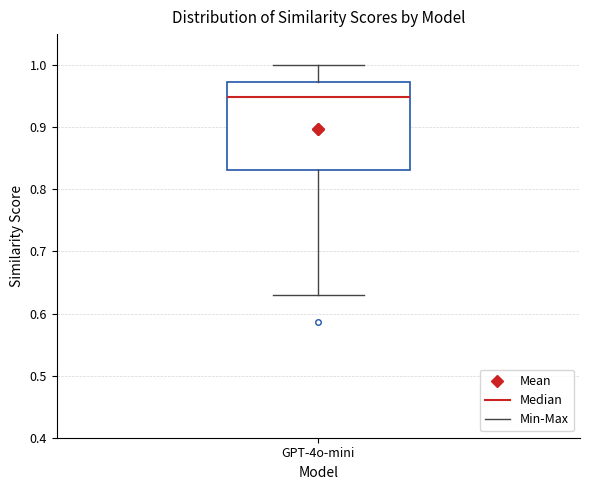

Read this box plot against the y-axis: the position of the median line, the range covered by the box, and the ends of both whiskers. The values are not printed on the chart, so give them approximately, as read against the axis.

median 0.95, box 0.83 to 0.97, whiskers 0.63 to 1.00